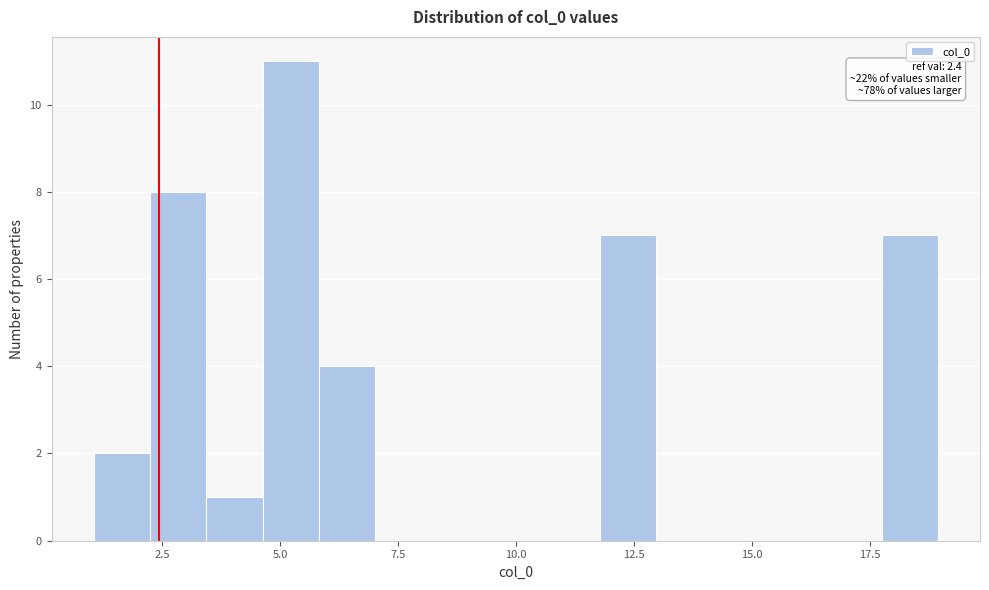

Around what value on the x-axis is the tallest bar? Give the approximate position of its centre, as read against the axis.

5.0